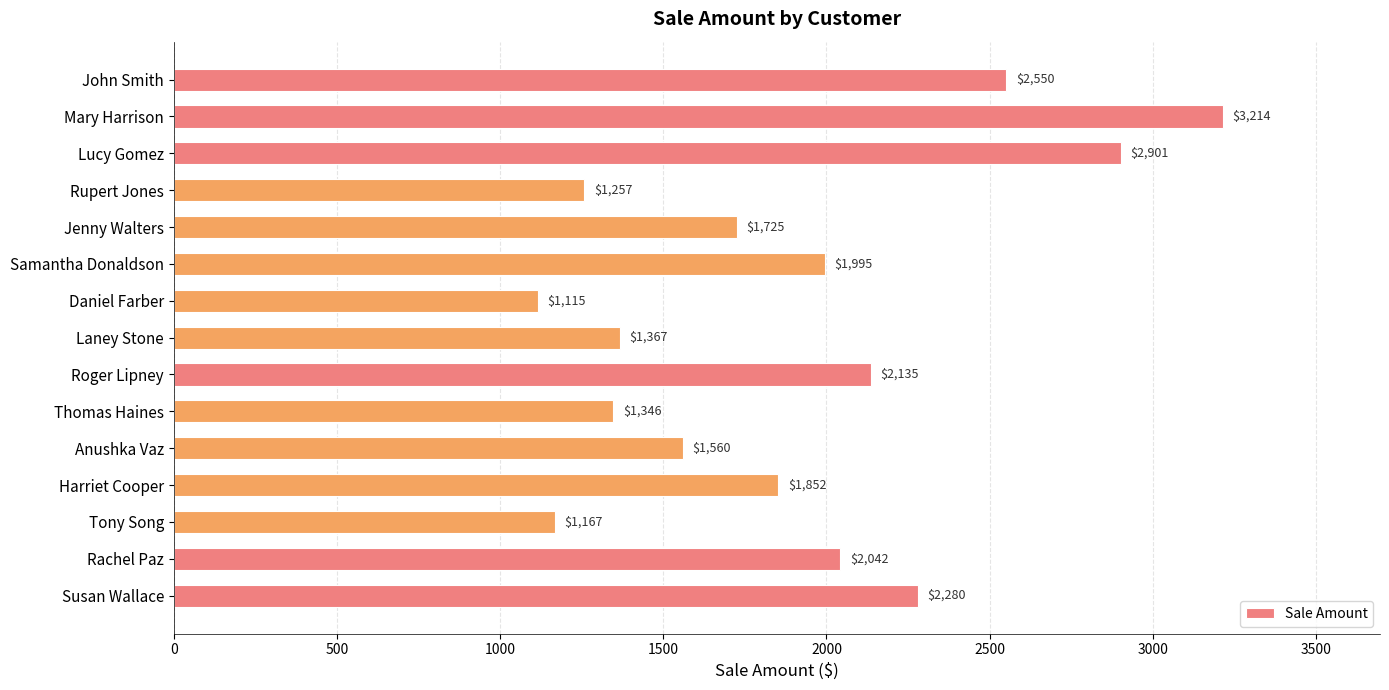

What is the difference between the second highest and minimum values?

1786